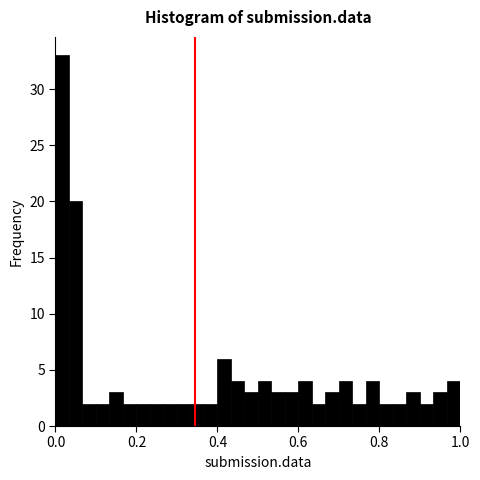

Around what value on the x-axis is the tallest bar? Give the approximate position of its centre, as read against the axis.

0.02